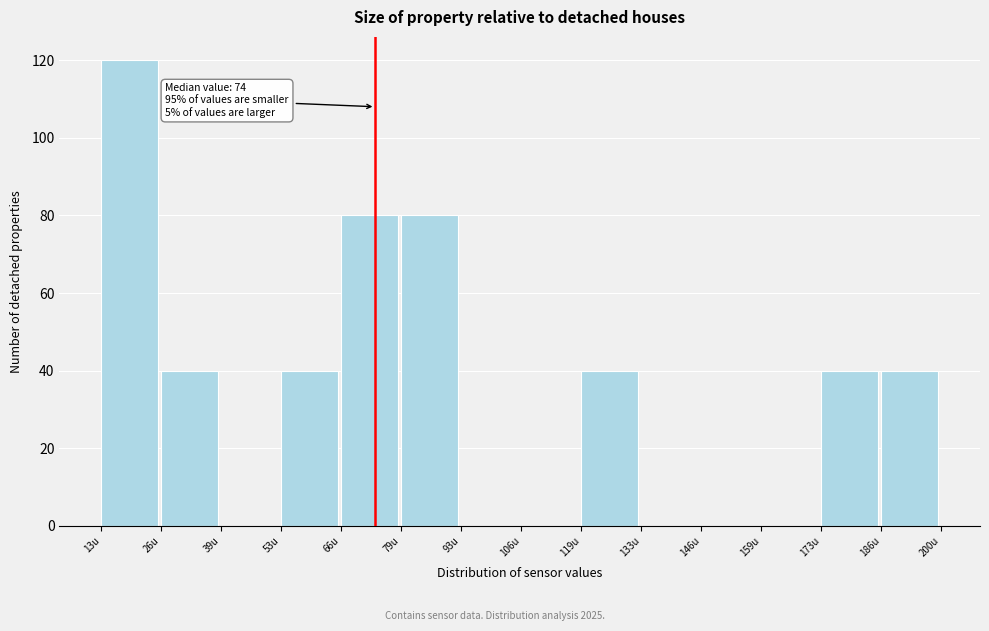

Which range on the x-axis has the tallest bar?

14 to 26